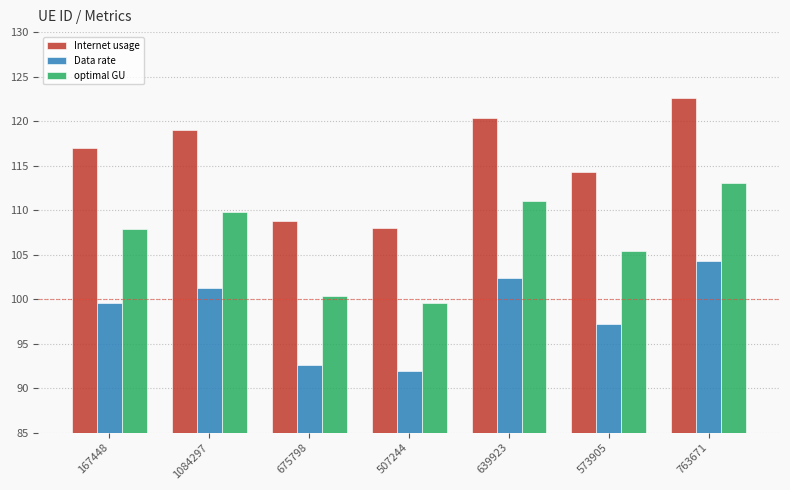

At which category is the sum across all series the highest?

763671